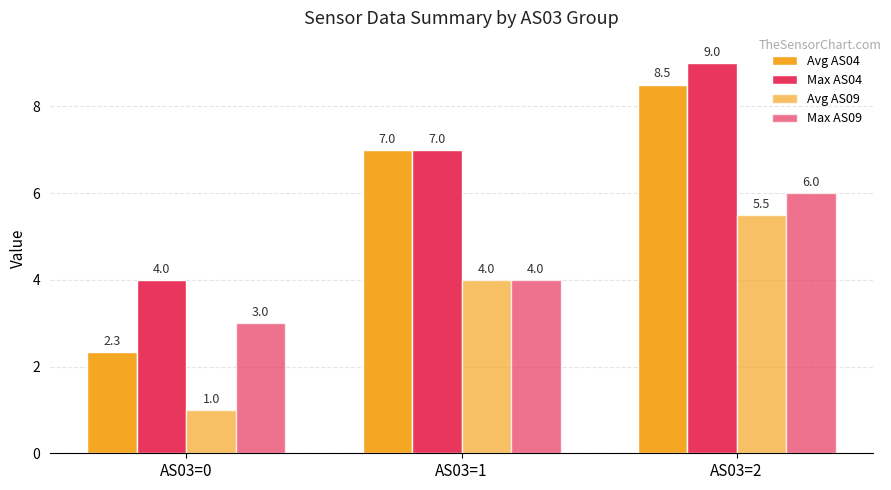

Between AS03=0 and AS03=1, which is larger?

AS03=1